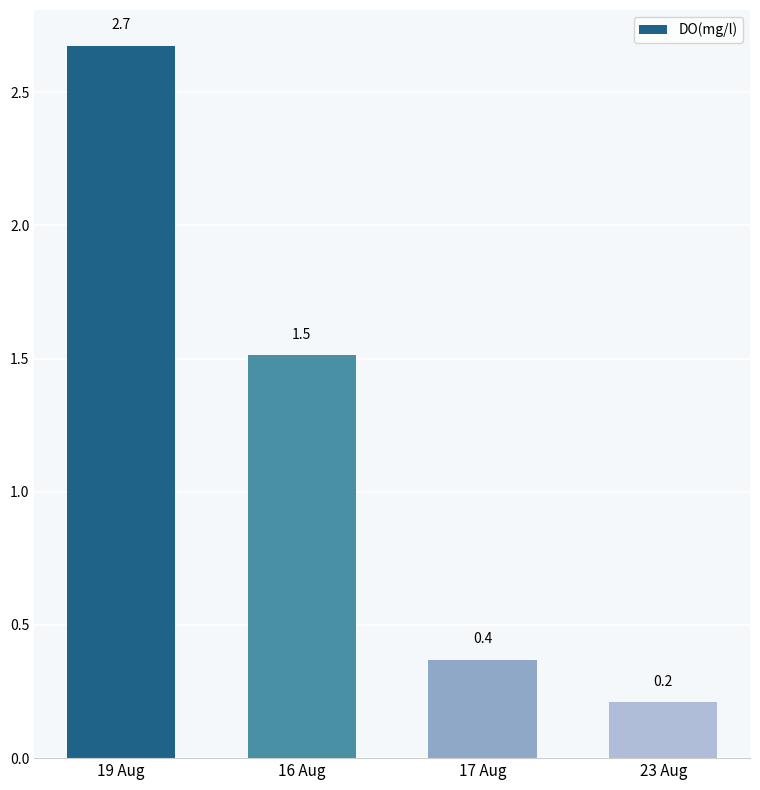

Reading left to right, list all the values displayed in this chart.

19 Aug=2.7	16 Aug=1.5	17 Aug=0.4	23 Aug=0.2